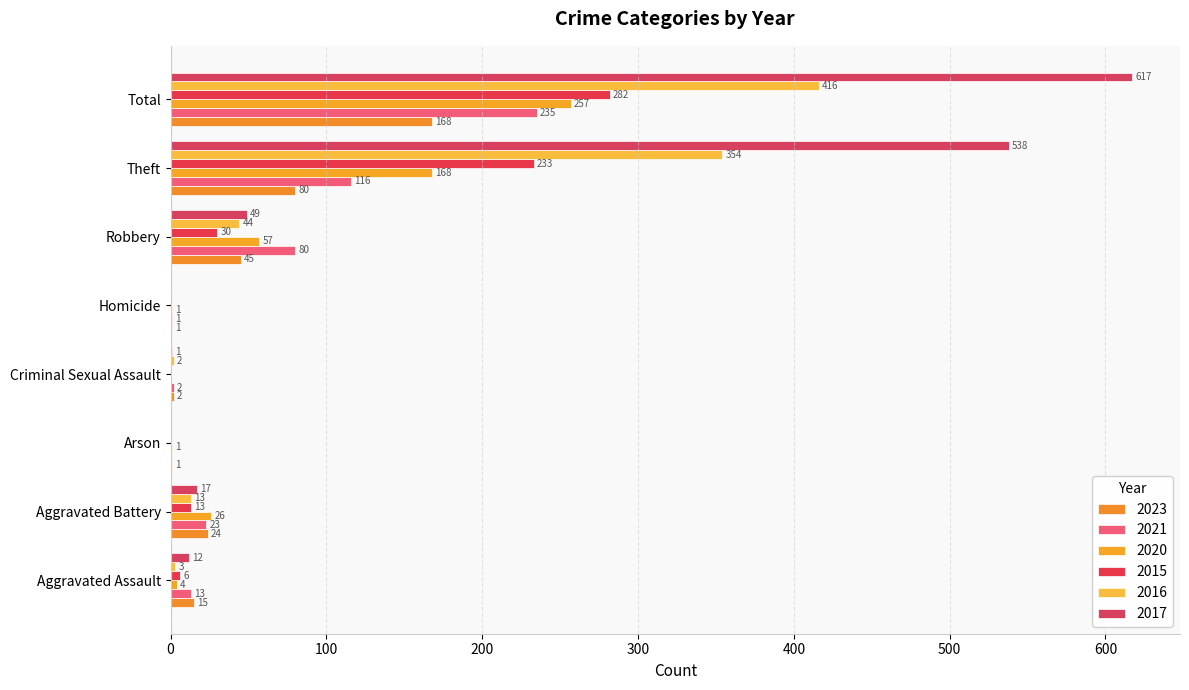

Is the value of 2017 at Total greater than the value of 2021 at Robbery?

Yes